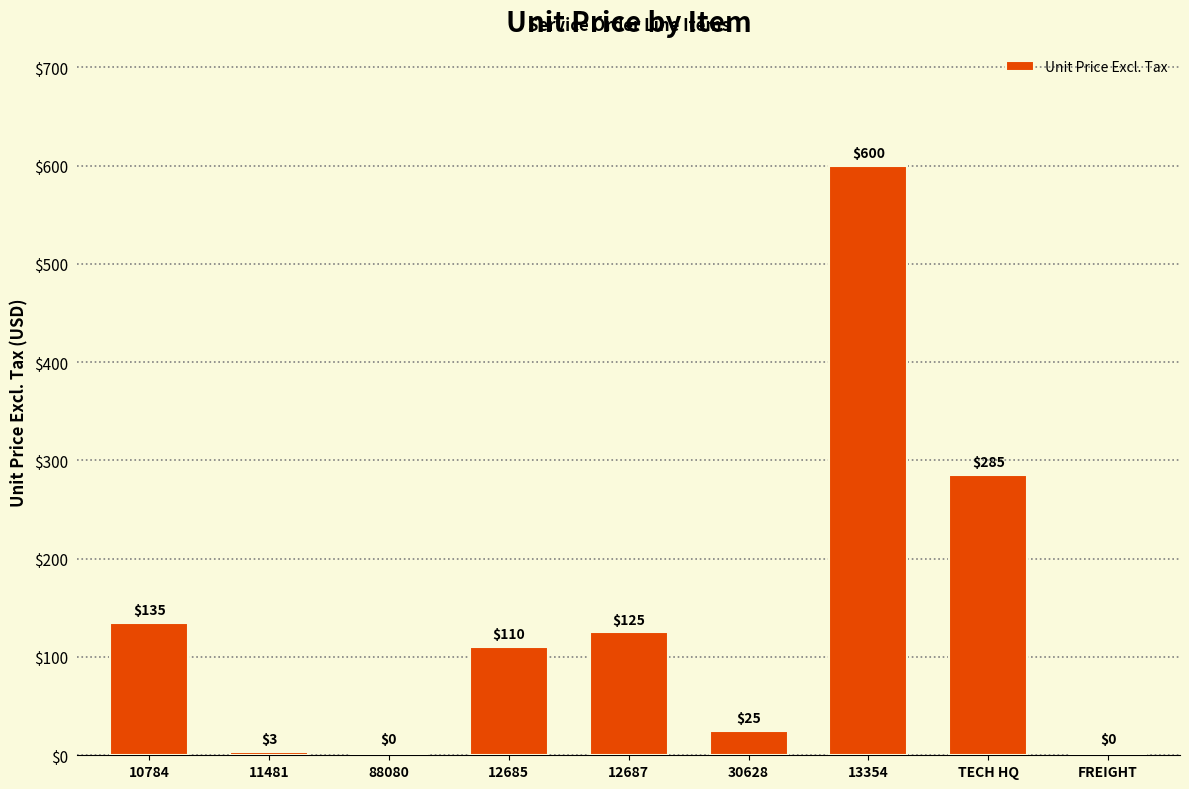

What is the difference between the values at FREIGHT and TECH HQ?

285